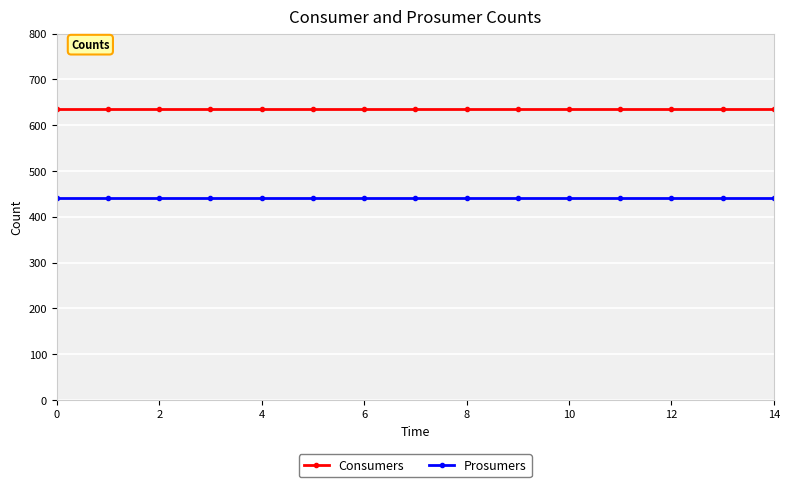

Rank the series by their maximum value, from lowest to highest.

Prosumers, Consumers